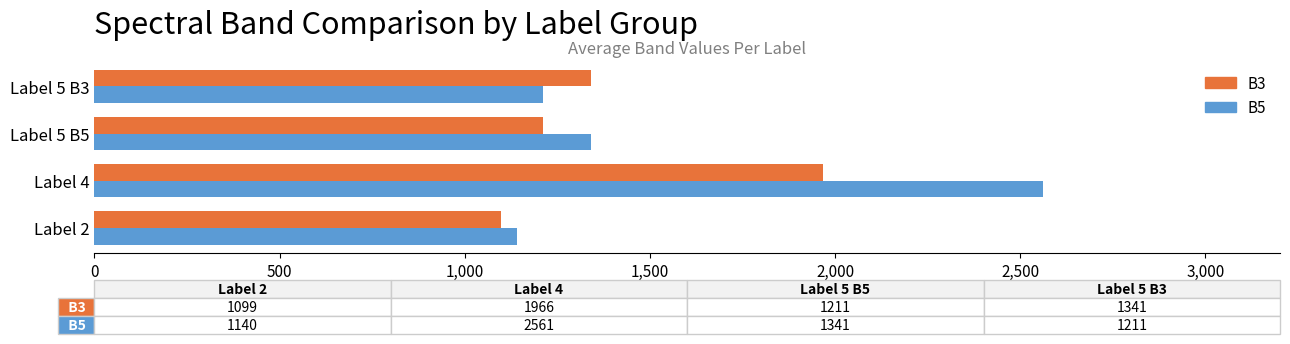

What is the spread (max minus min) of values at Label 5 B5?

130